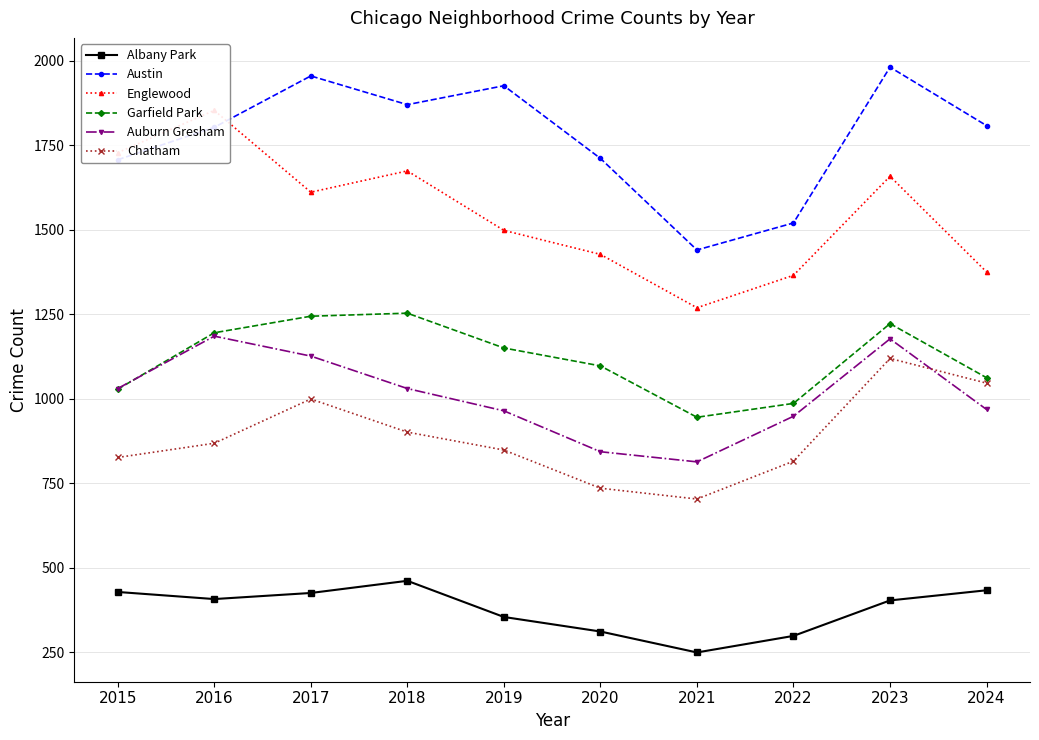

How many values in the Auburn Gresham series are below 1030?

5